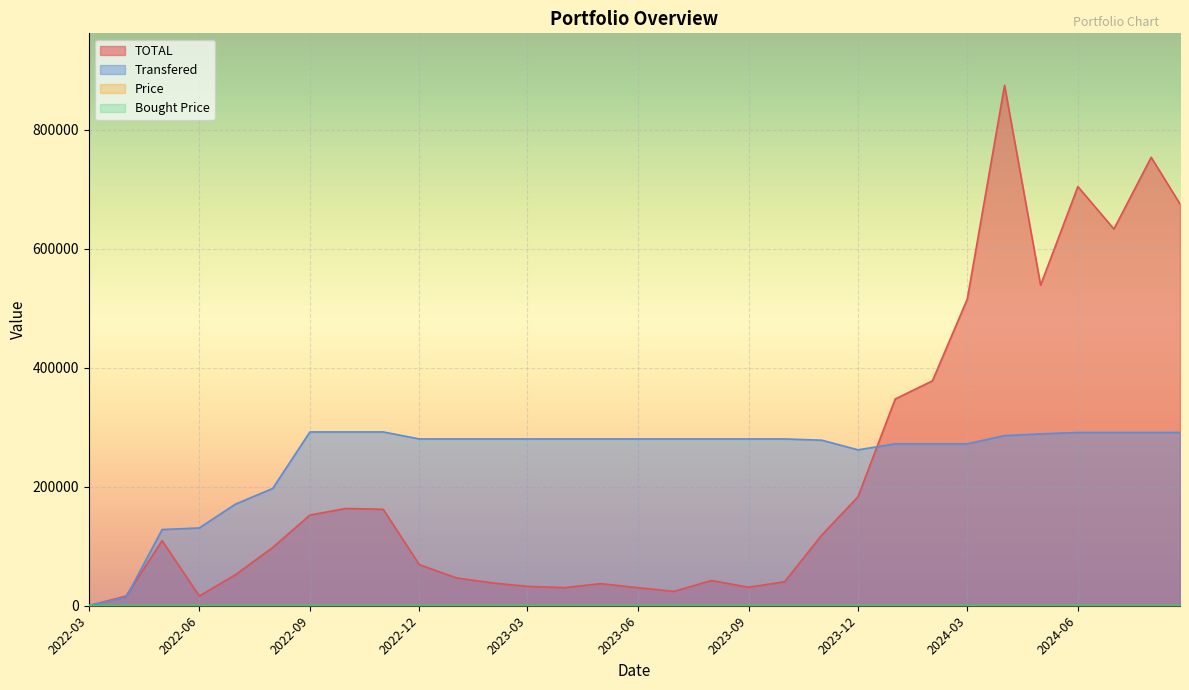

Which series has the largest range (max minus min)?

TOTAL